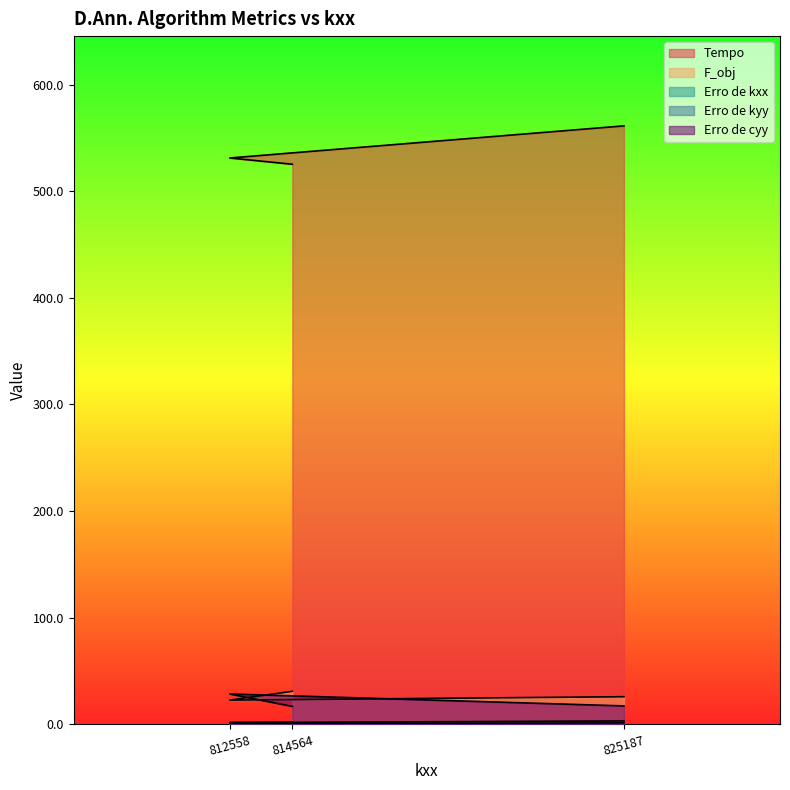

Which has a higher value, 825187 or 814564?

825187